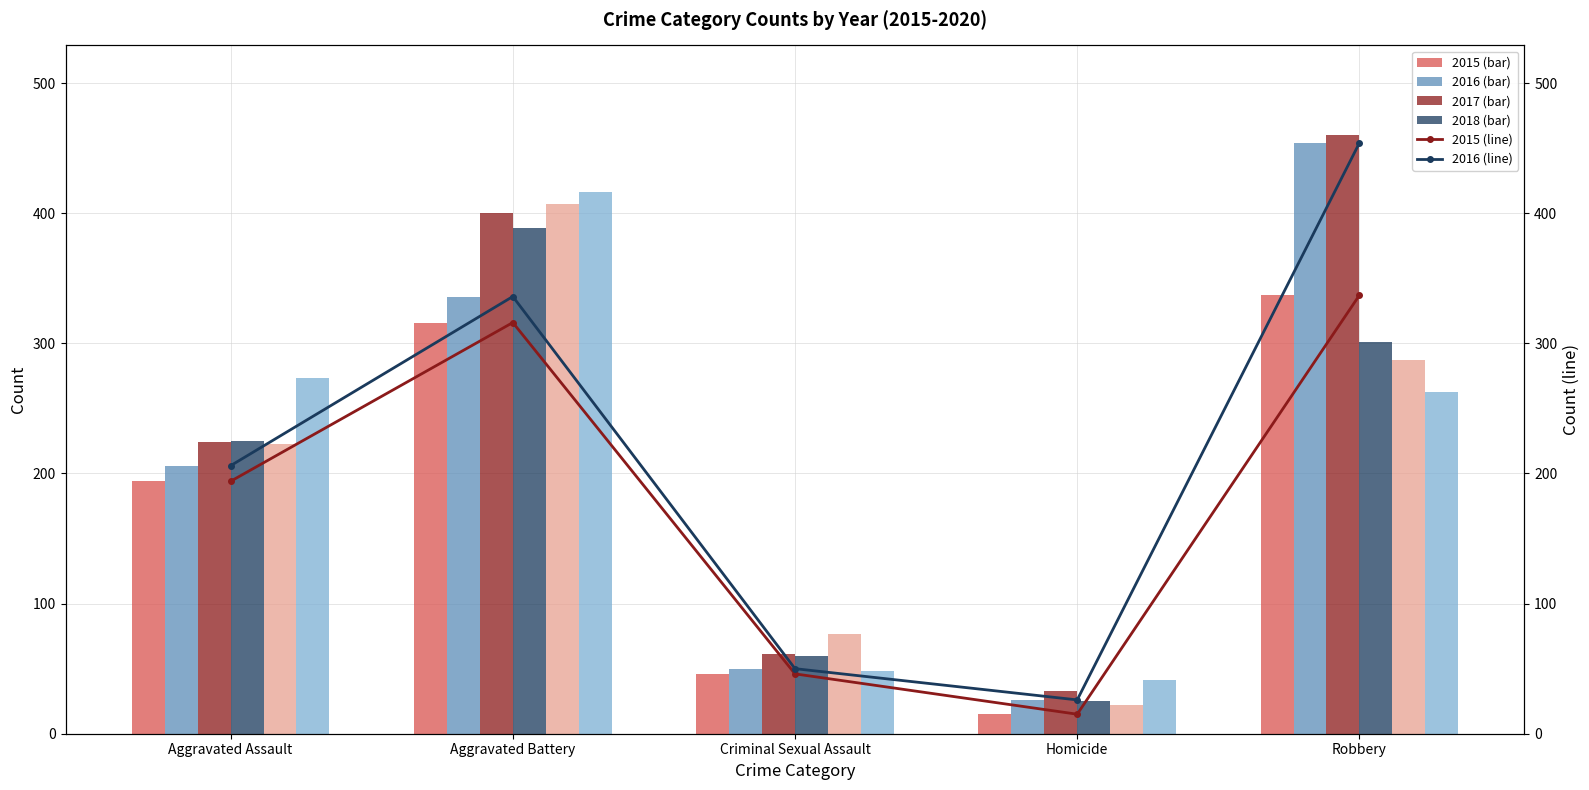

At which category is the sum across all series the highest?

Aggravated Battery